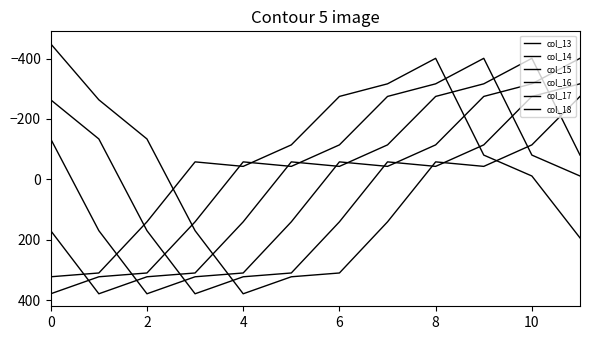

Is this an area chart (filled region under the line)?

No